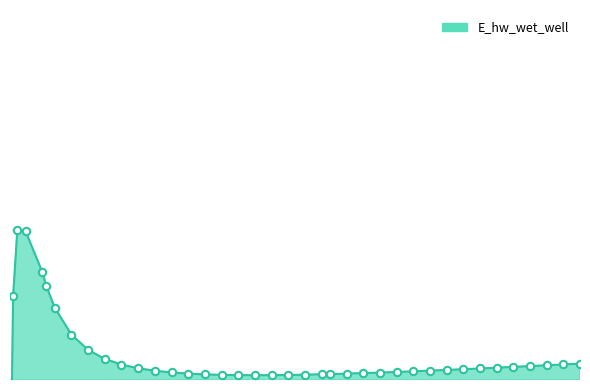

Approximately how many times larger is the value at 13.71875 compared to 12.71875?

1.0